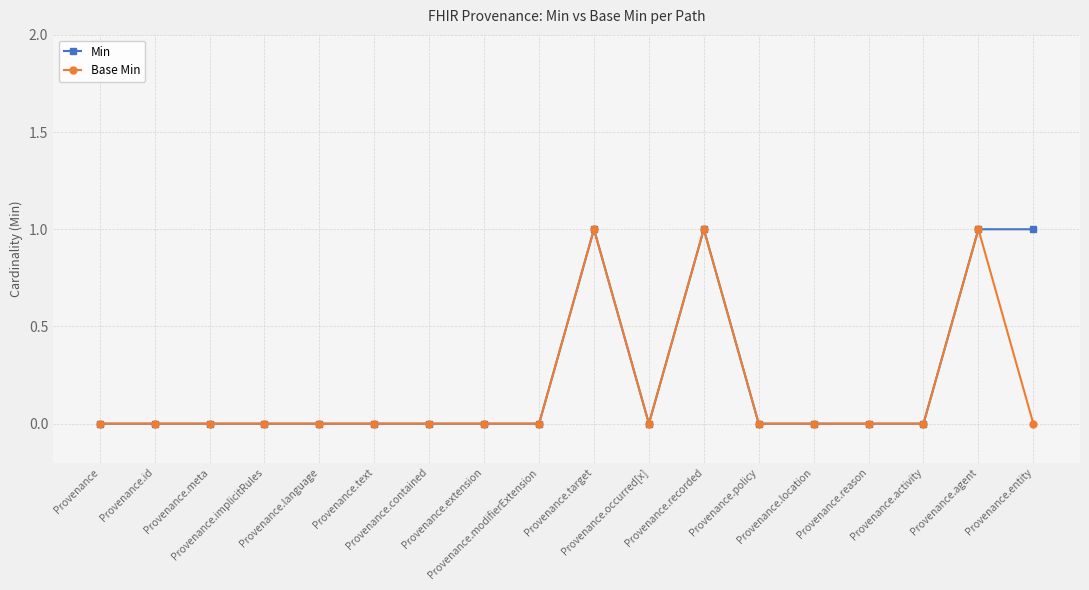

What is the sum of all Base Min values?

3